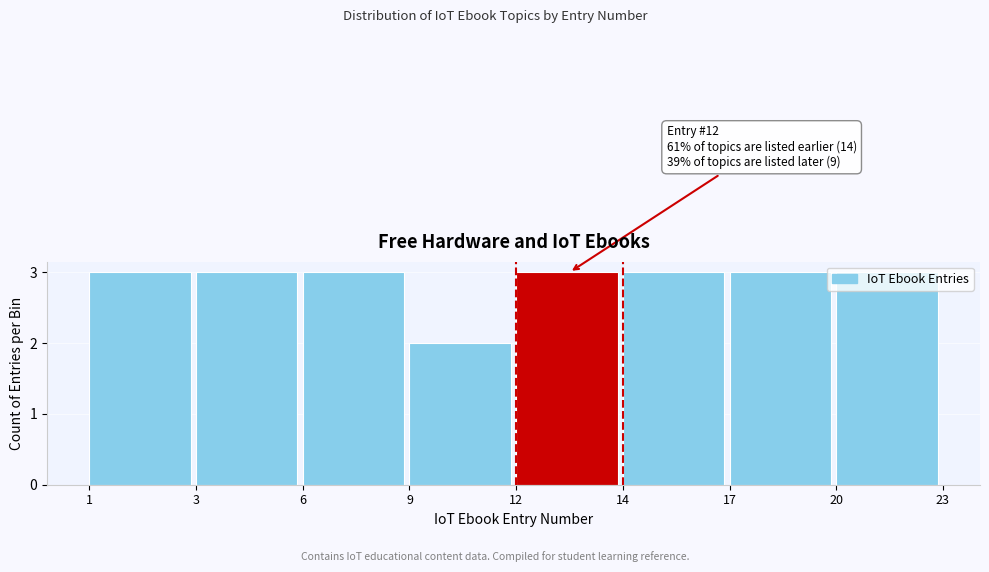

What is the average value?

3